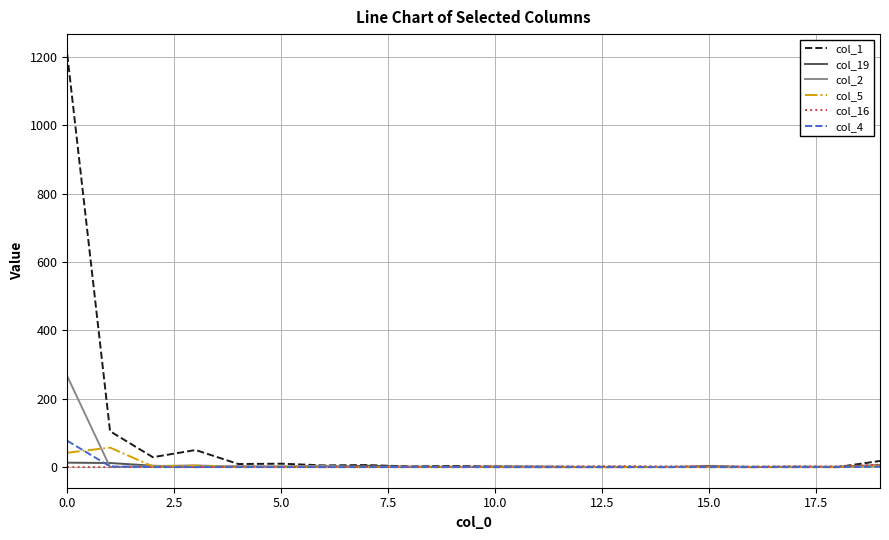

What is the greatest value displayed?

1207